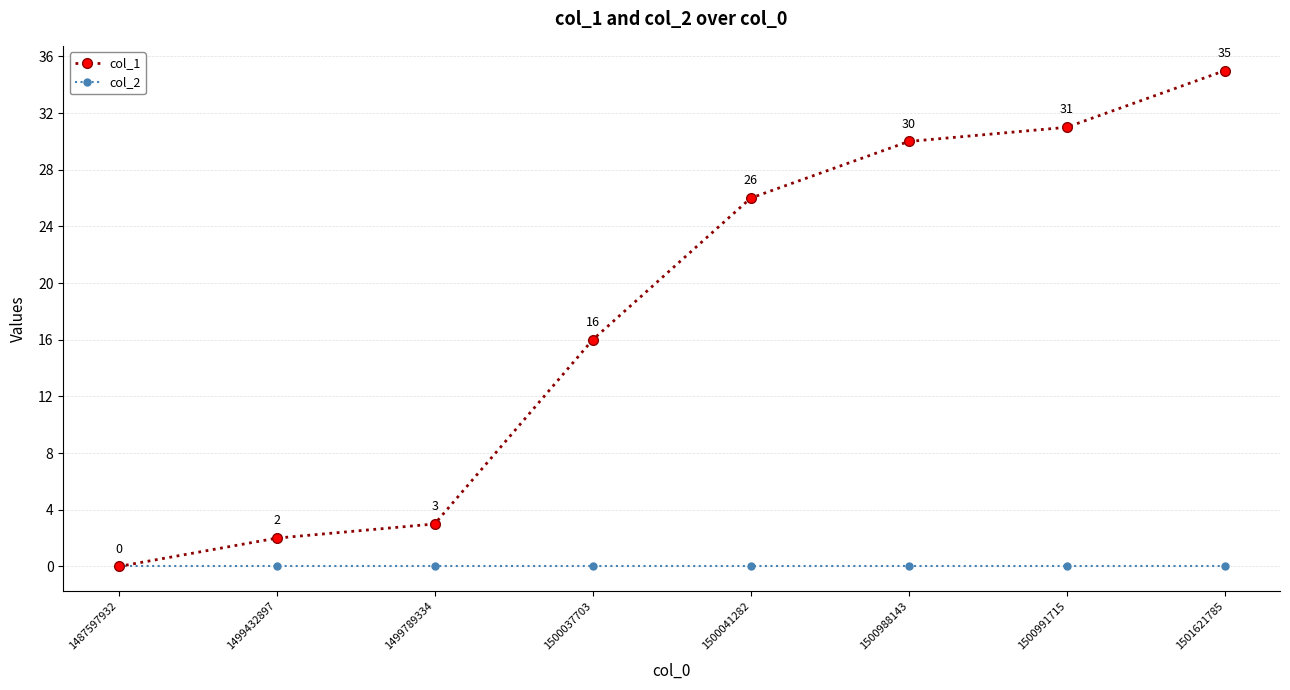

Reading left to right, list all the values displayed in this chart.

col_1: 0	2	3	16	26	30	31	35
col_2: 0	0	0	0	0	0	0	0